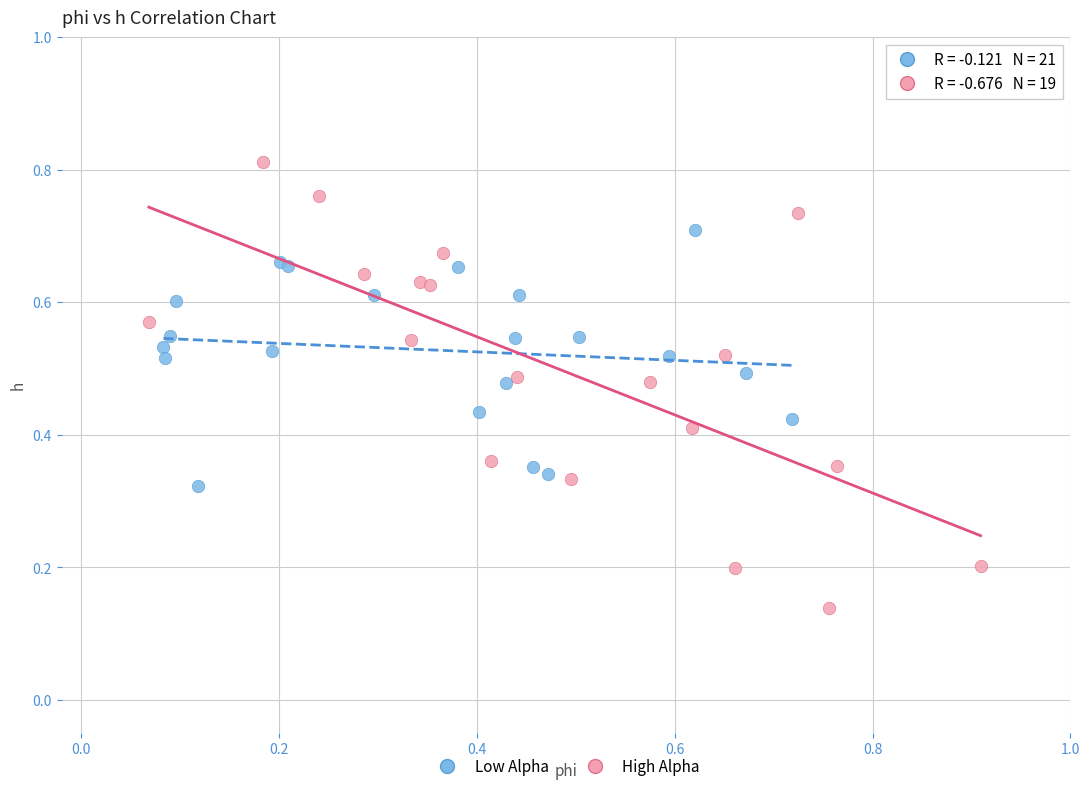

Which series contains the highest Y value?

High Alpha